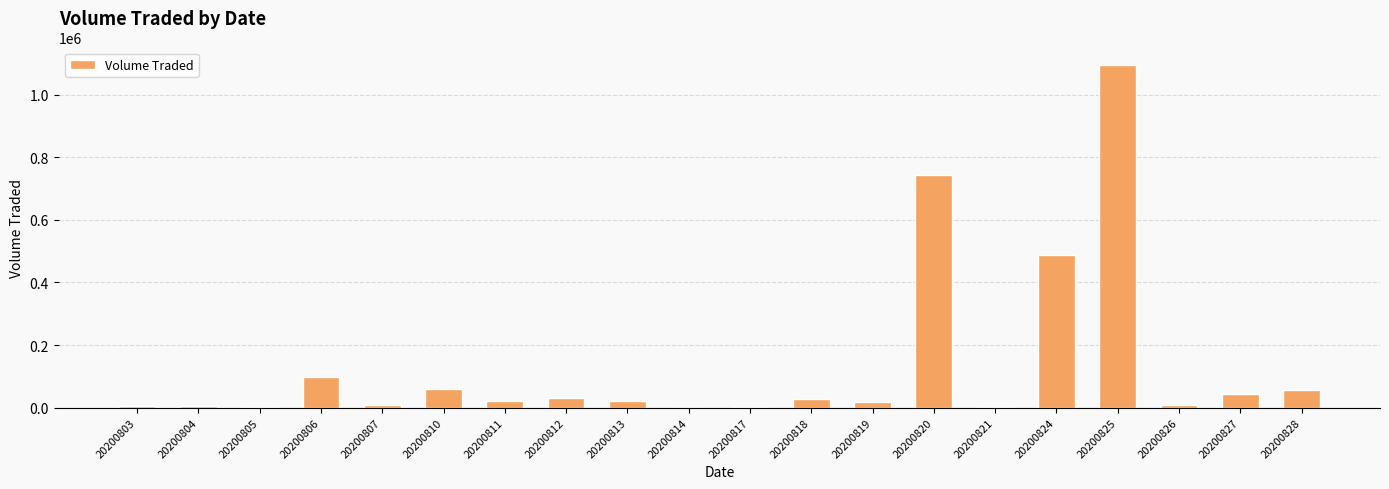

What is the average value?

136965